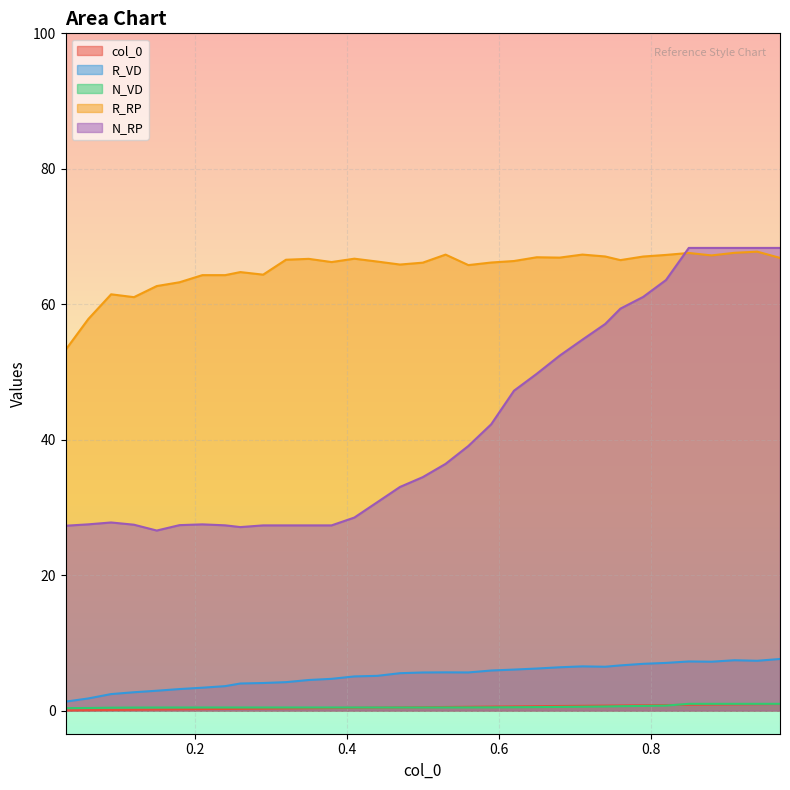

Is it true that R_RP equals 100.1 at 0.82?

False